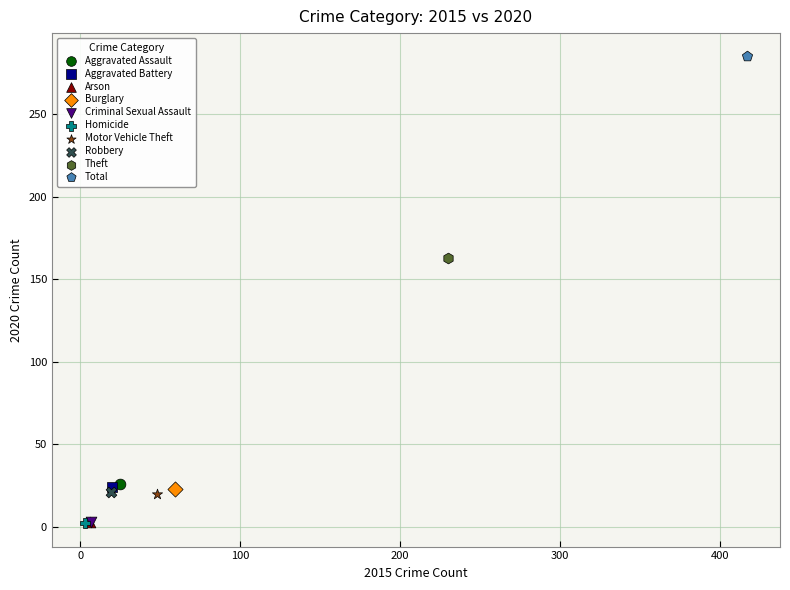

What are all the series names shown in the legend?

Aggravated Assault, Aggravated Battery, Arson, Burglary, Criminal Sexual Assault, Homicide, Motor Vehicle Theft, Robbery, Theft, Total